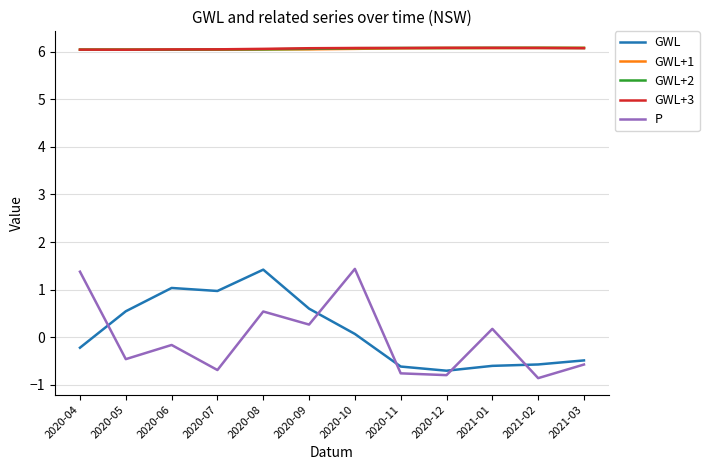

What are all the series names shown in the legend?

GWL, GWL+1, GWL+2, GWL+3, P